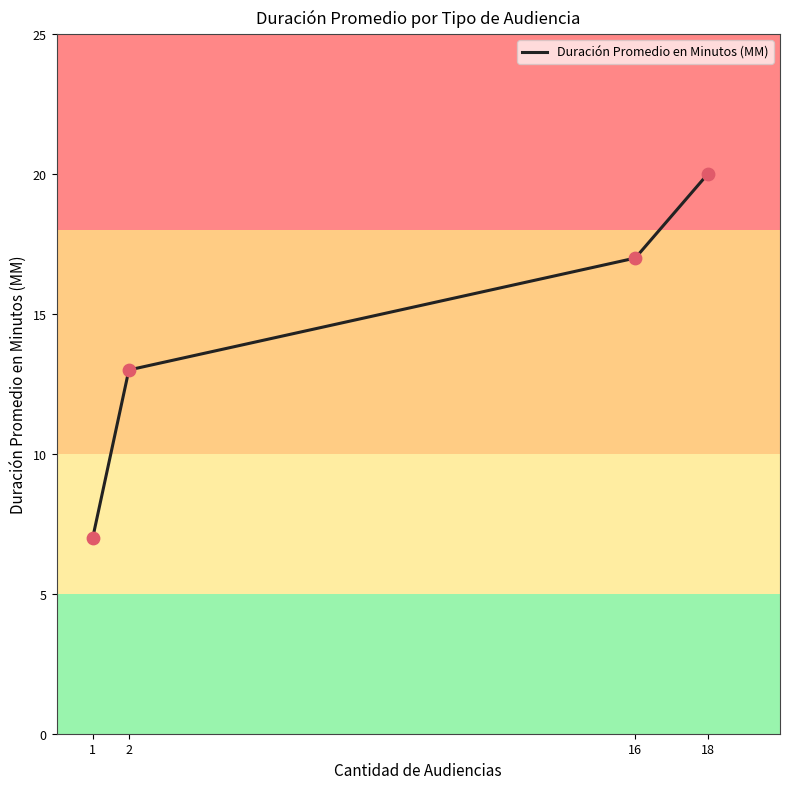

What is the change in value from 1 to 16?

+10